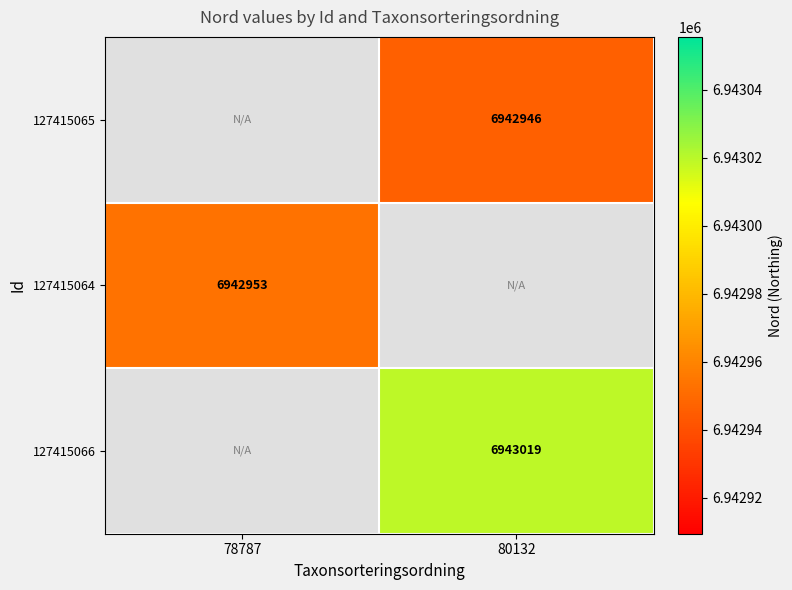

The value of 127415066 at 80132 is 6943019. True or false?

True